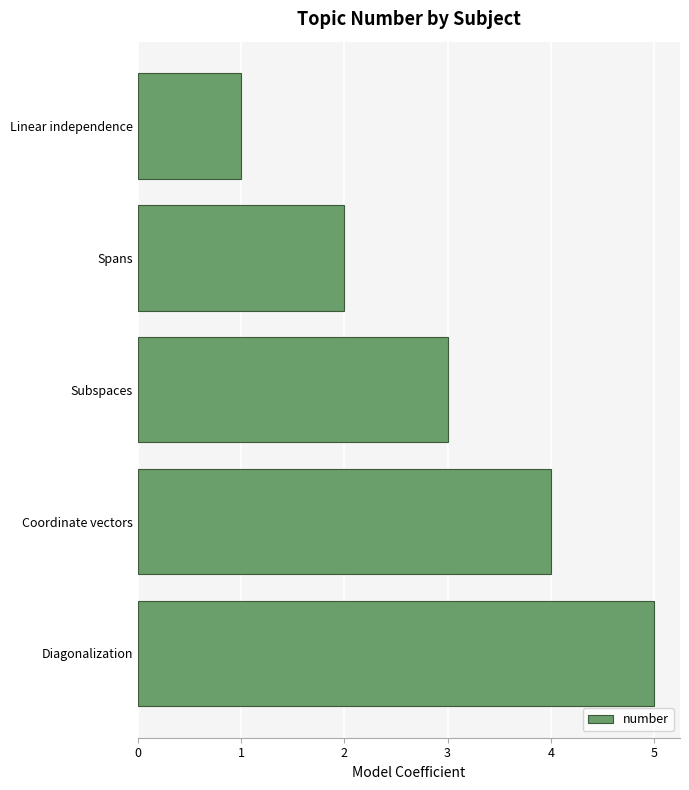

What is the sum of all values?

15